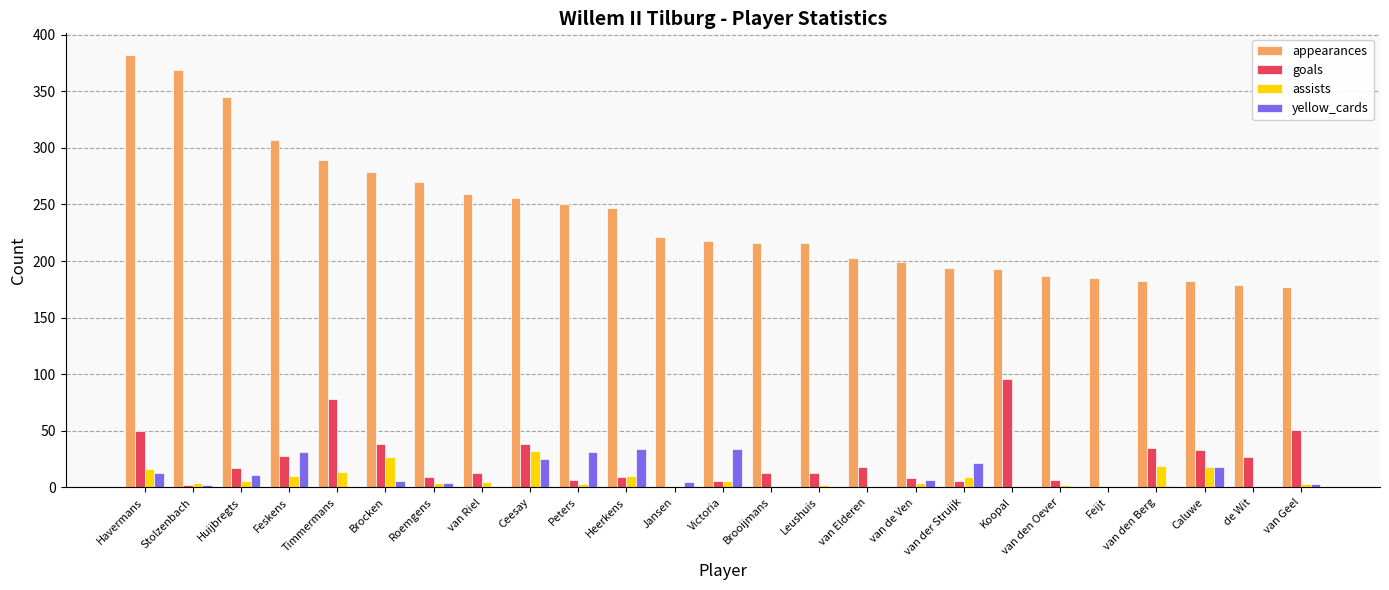

The value of yellow_cards at van den Oever is 0. True or false?

True